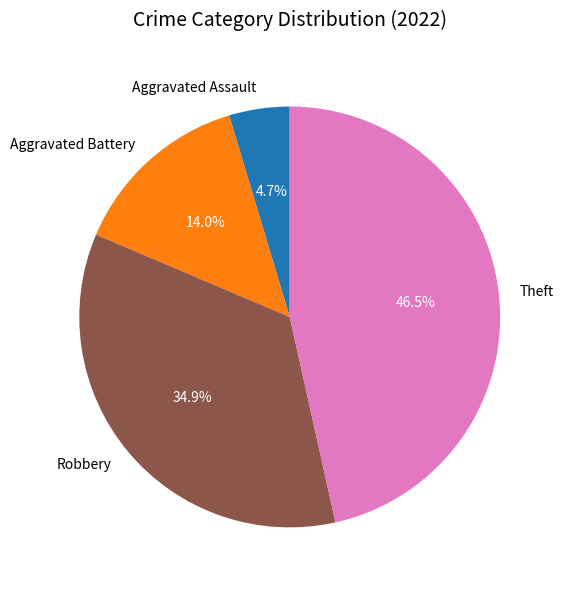

Does Robbery account for over 50% of the chart?

No